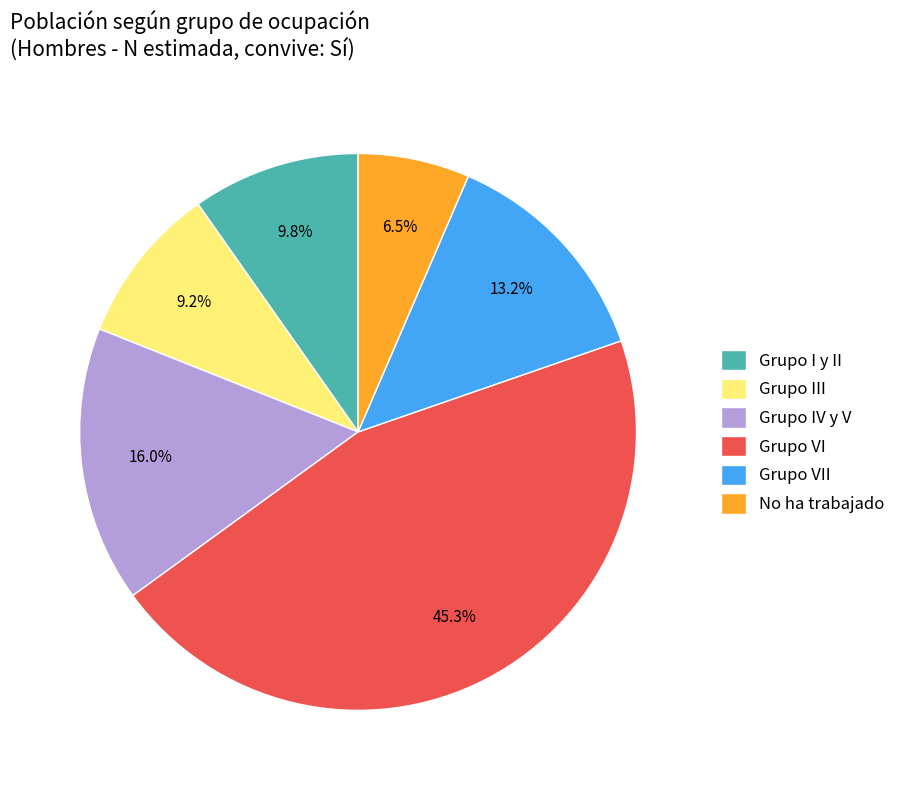

Does Grupo I y II account for over 50% of the chart?

No